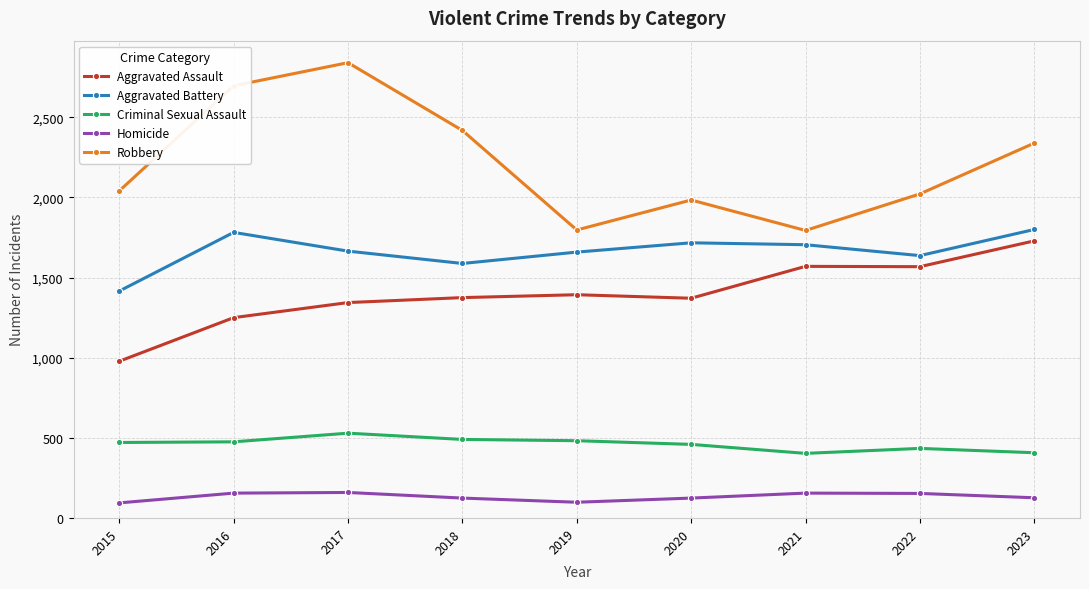

The value of Homicide at 2019 is 98. True or false?

True